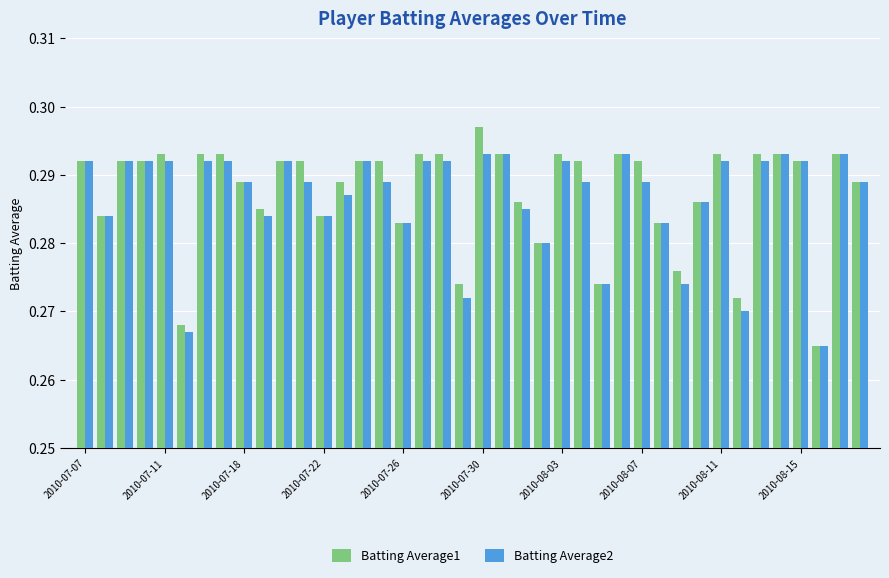

Rank the series by their maximum value, from lowest to highest.

Batting Average2, Batting Average1